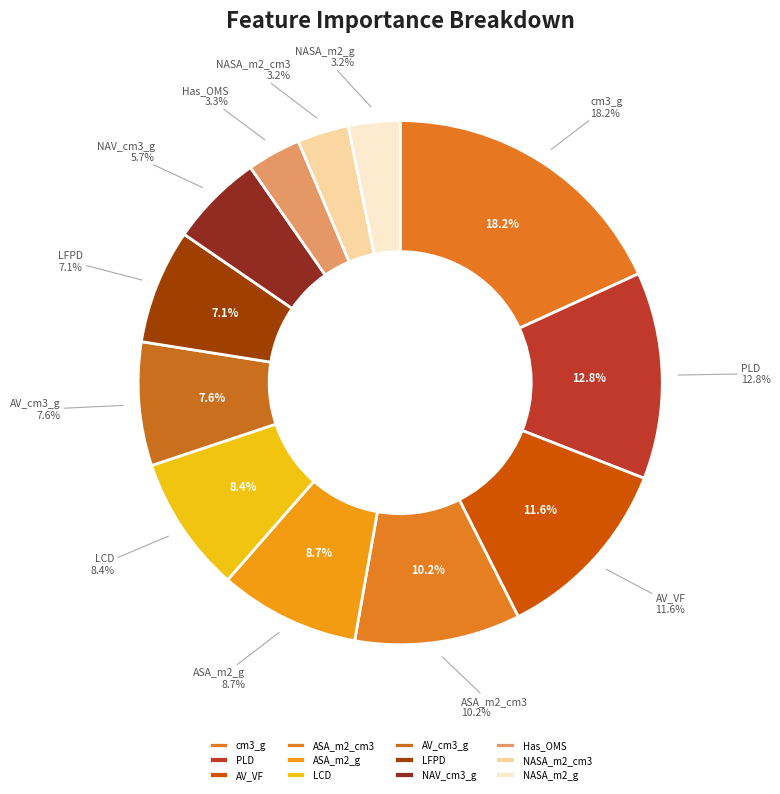

The AV_cm3_g slice represents 1% of the pie. True or false?

False